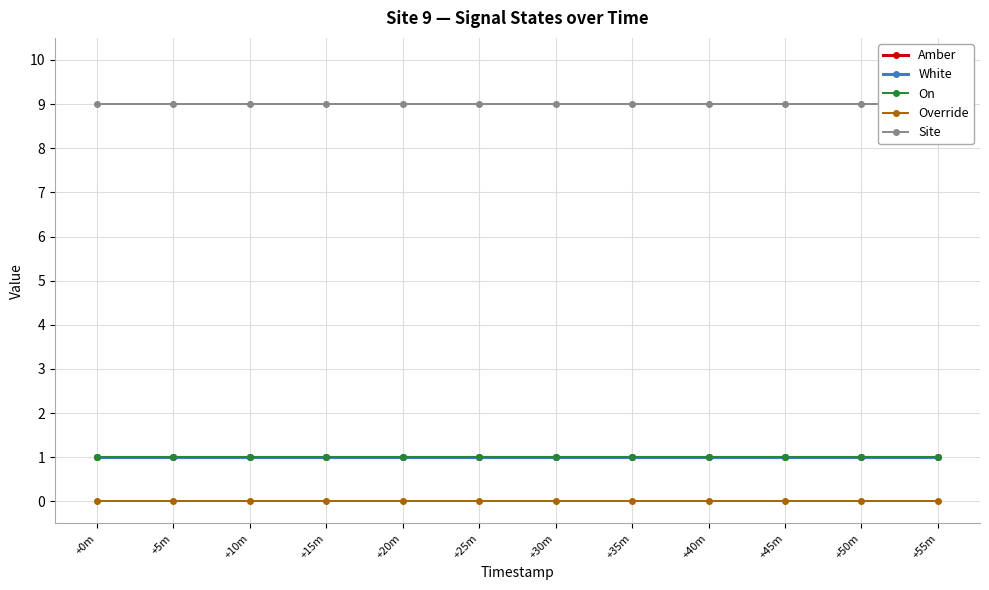

What is the approximate value of On at +25m?

1